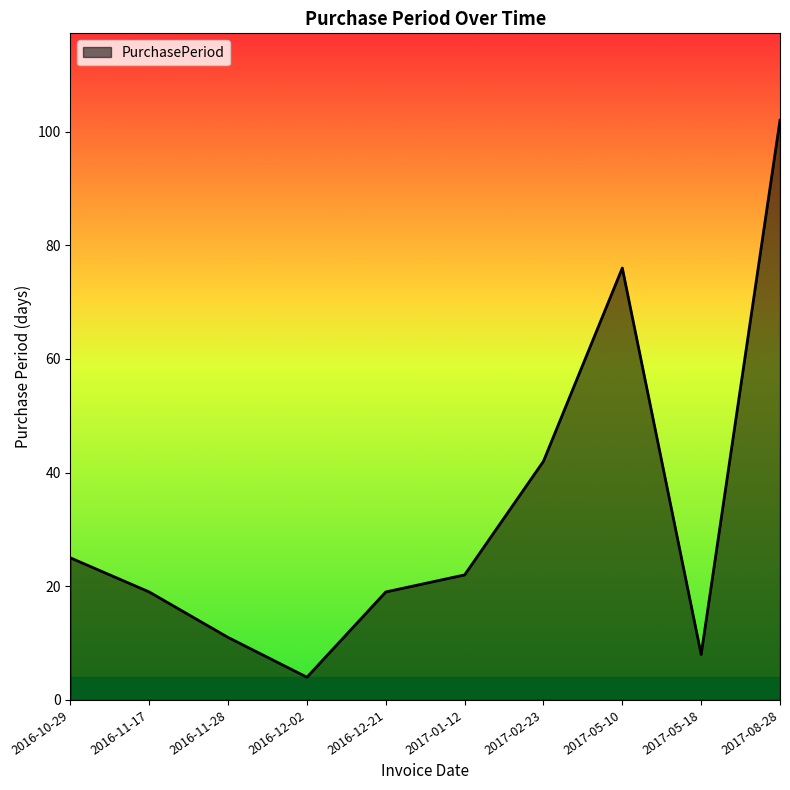

The value at 2016-10-29 is 25. True or false?

True